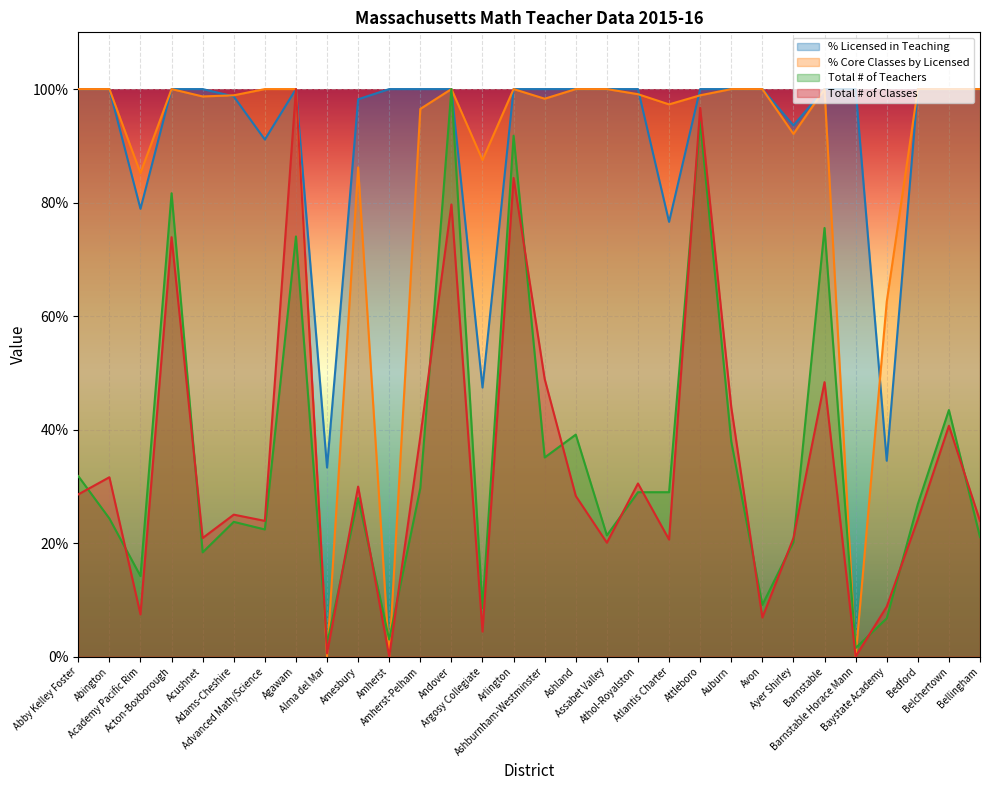

Reading left to right, transcribe all the data shown in this chart.

% Licensed in Teaching: 100.0	100.0	78.9	100.0	100.0	98.7	91.1	100.0	33.3	98.2	100.0	100.0	100.0	47.4	100.0	100.0	100.0	100.0	100.0	76.6	100.0	100.0	100.0	93.6	100.0	100.0	34.5	100.0	100.0	100.0
% Core Classes by Licensed: 100.0	100.0	85.2	100.0	98.7	98.9	100.0	100.0	0.0	86.2	0.0	96.5	100.0	87.5	100.0	98.3	100.0	100.0	99.1	97.3	98.9	100.0	100.0	92.1	100.0	0.0	62.5	100.0	100.0	100.0
Total # of Teachers: 31.8	24.3	14.2	81.6	18.4	23.7	22.4	74.0	2.2	27.9	3.0	29.7	100.0	8.5	91.8	35.1	39.1	21.3	29.0	29.0	94.3	37.9	9.1	20.1	75.5	1.5	6.7	26.9	43.4	21.0
Total # of Classes: 28.6	31.6	7.4	73.9	20.9	25.0	23.9	100.0	0.5	29.9	0.0	38.7	79.7	4.4	84.3	48.9	28.3	20.1	30.5	20.6	96.7	44.0	6.9	20.9	48.4	0.0	8.8	24.2	40.7	23.9